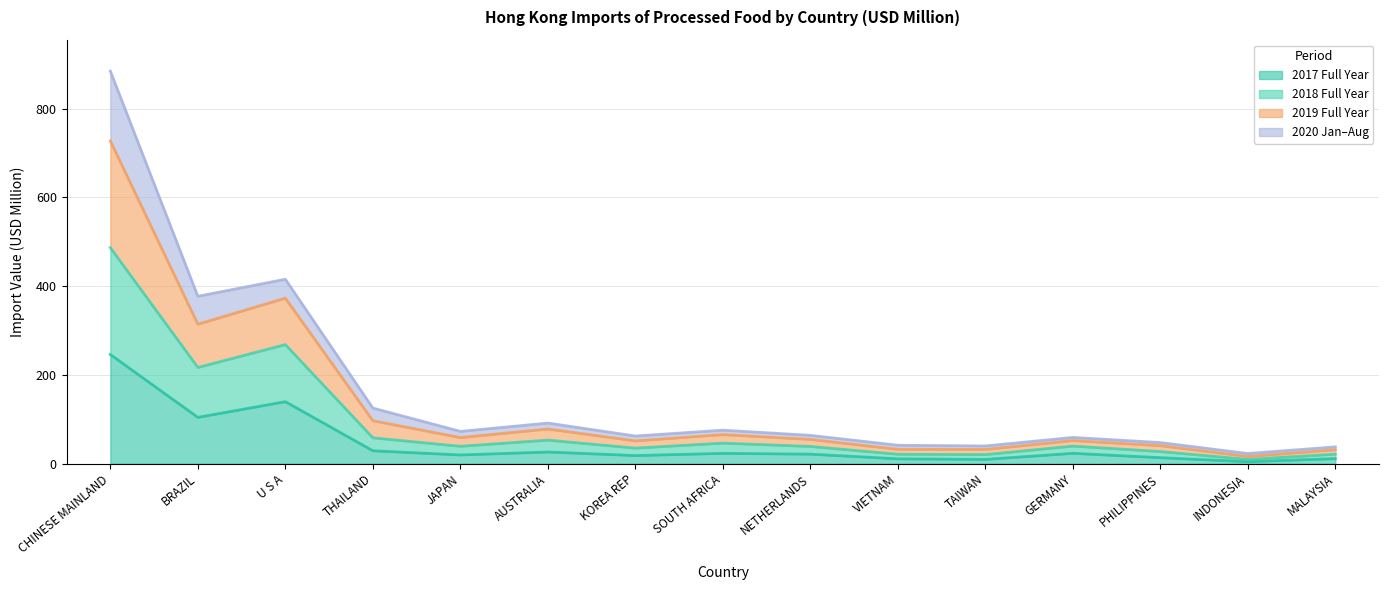

At which category is the sum across all series the highest?

CHINESE MAINLAND